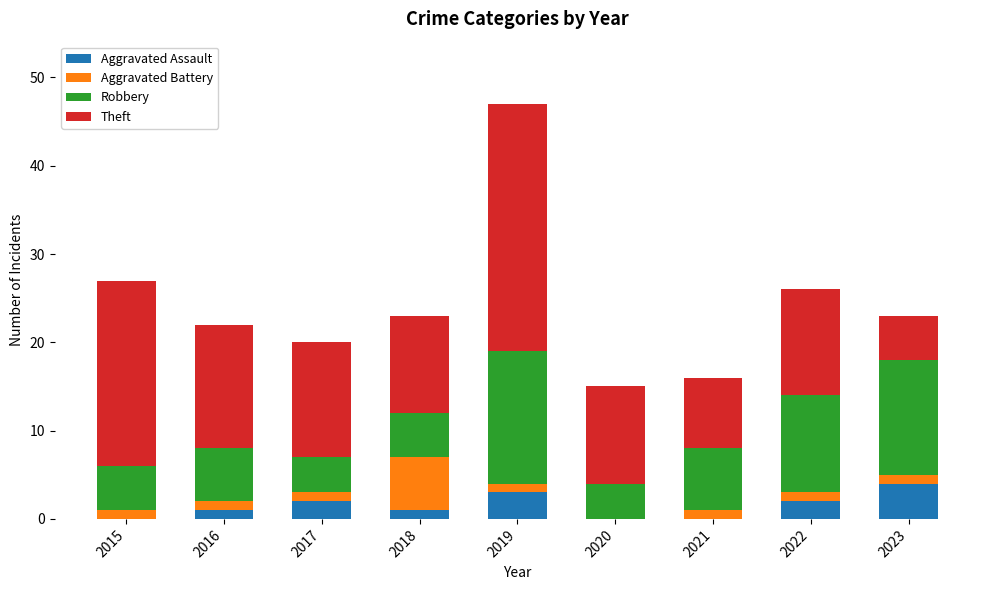

True or false: Aggravated Assault has a value of -2 at 2015.

False